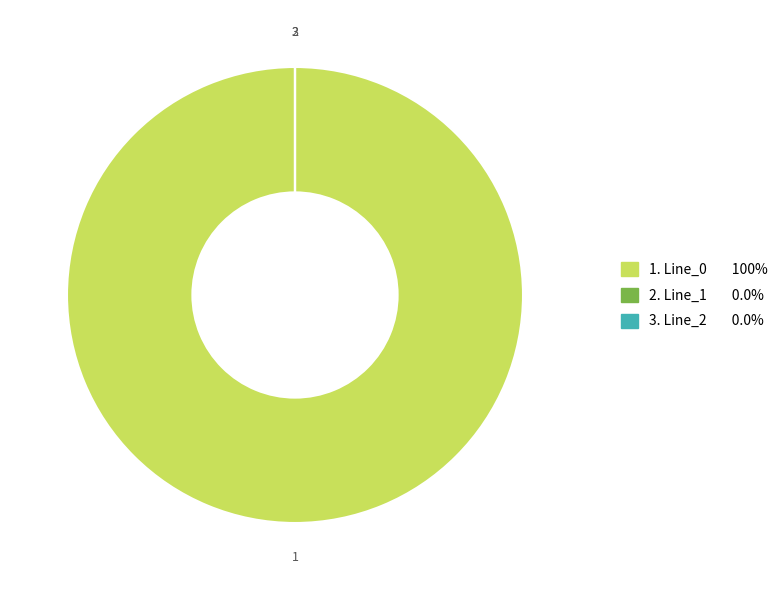

Is there a majority slice in this chart?

Yes